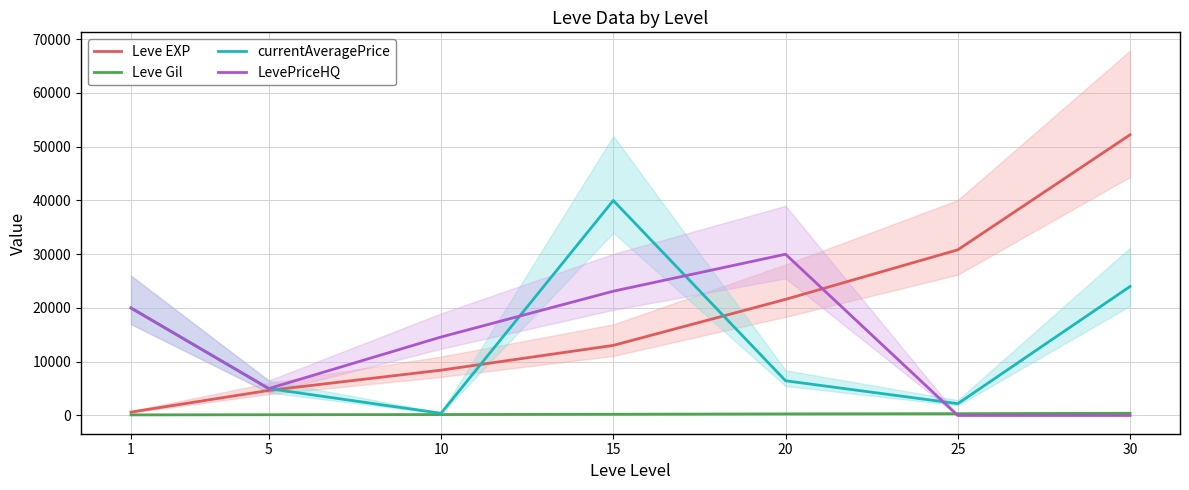

True or false: currentAveragePrice and LevePriceHQ cross at least once.

True